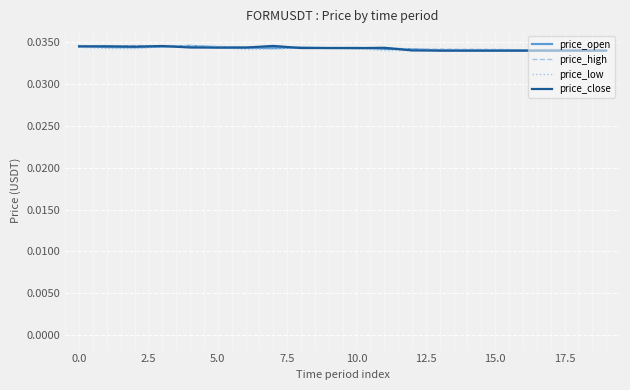

What are all the series names shown in the legend?

price_open, price_high, price_low, price_close